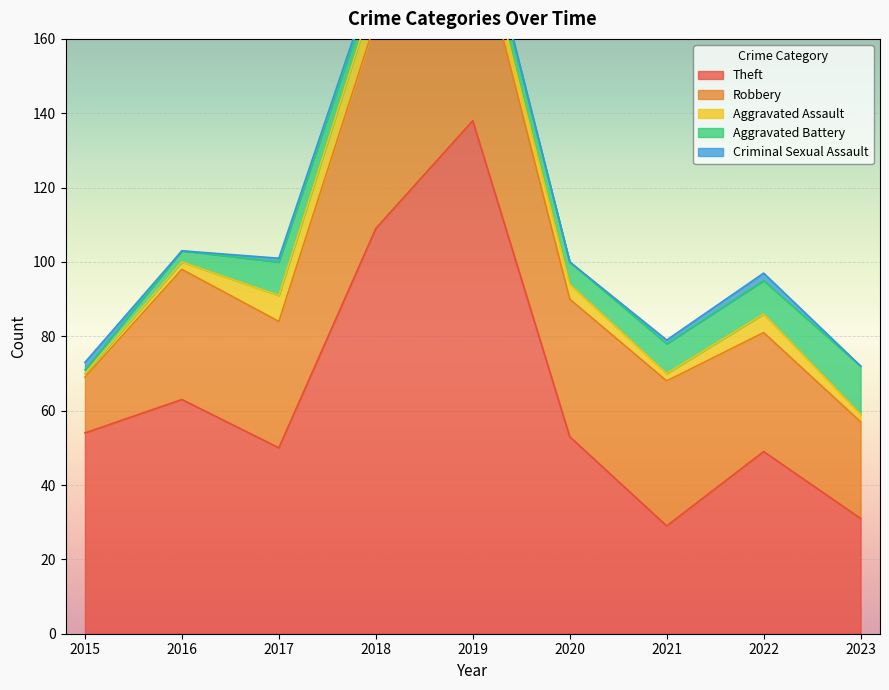

Is it true that Criminal Sexual Assault equals 0 at 2016?

True